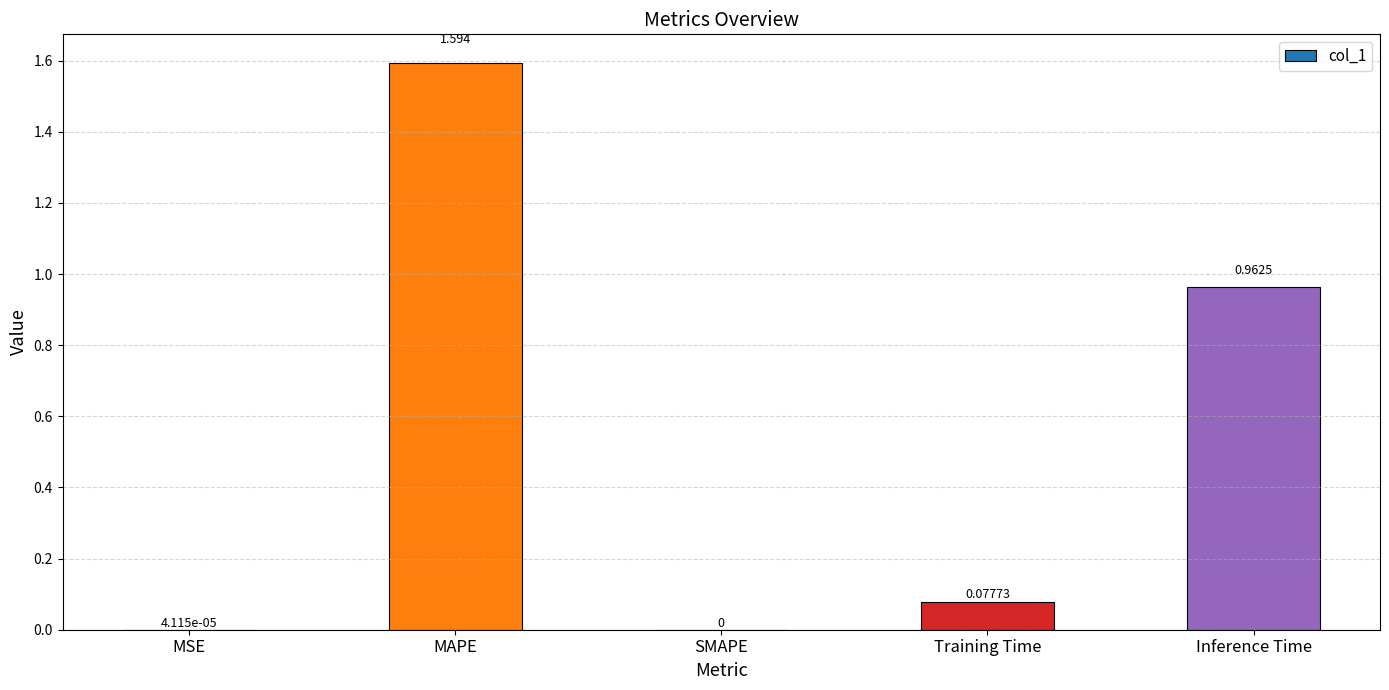

Is it true that the value at Inference Time is 1.5?

False